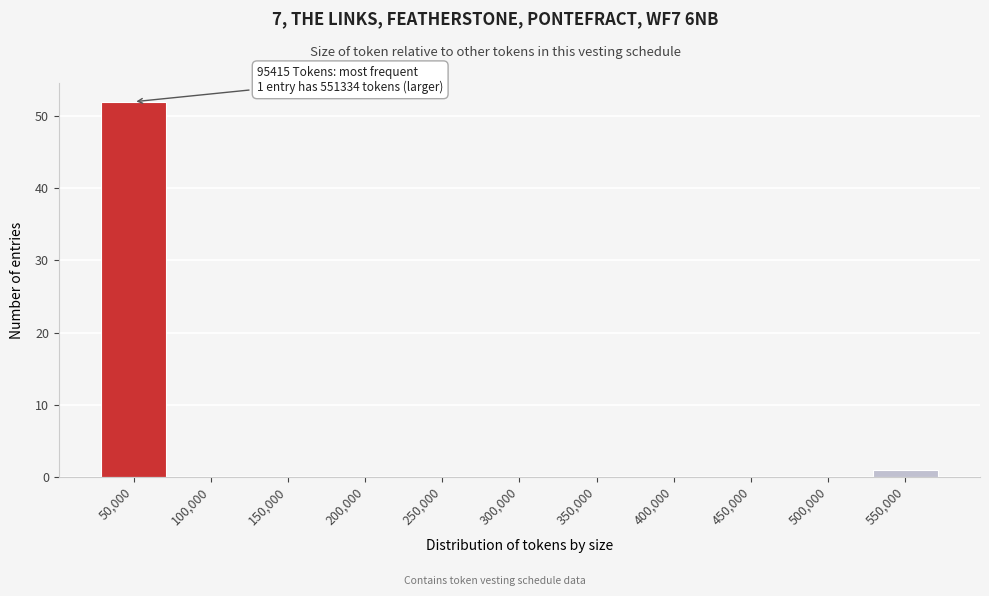

Reading left to right, list all the values displayed in this chart.

50,000=52	100,000=0	150,000=0	200,000=0	250,000=0	300,000=0	350,000=0	400,000=0	450,000=0	500,000=0	550,000=1